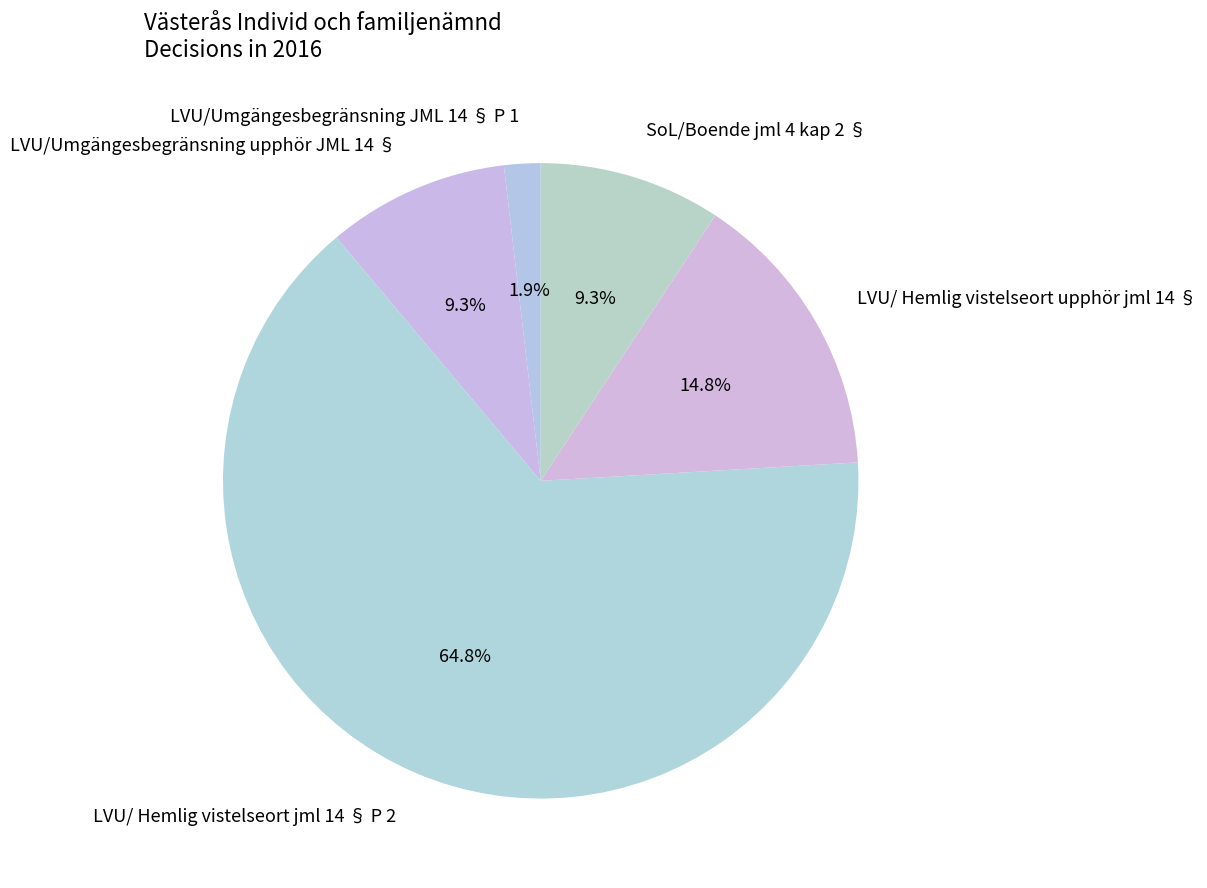

True or false: LVU/ Hemlig vistelseort jml 14 § P 2 accounts for 65% of the total.

True